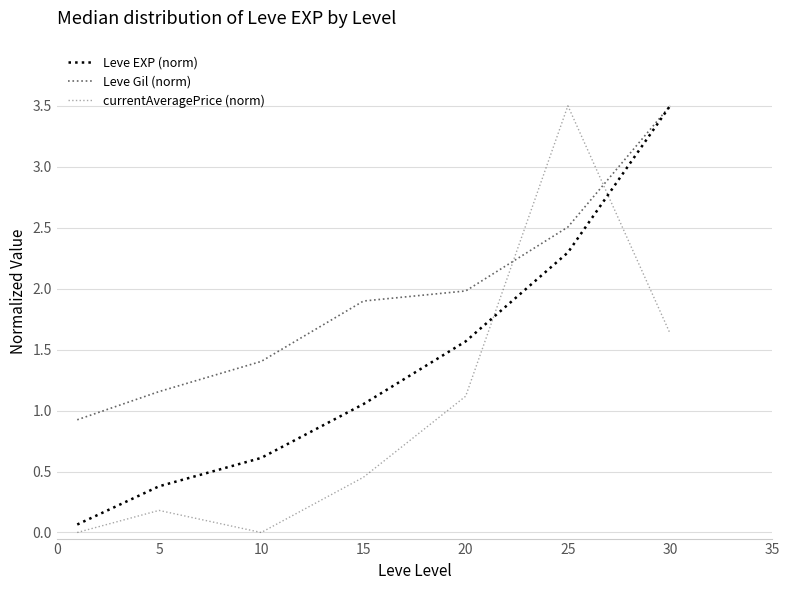

How many lines are shown in the chart?

3